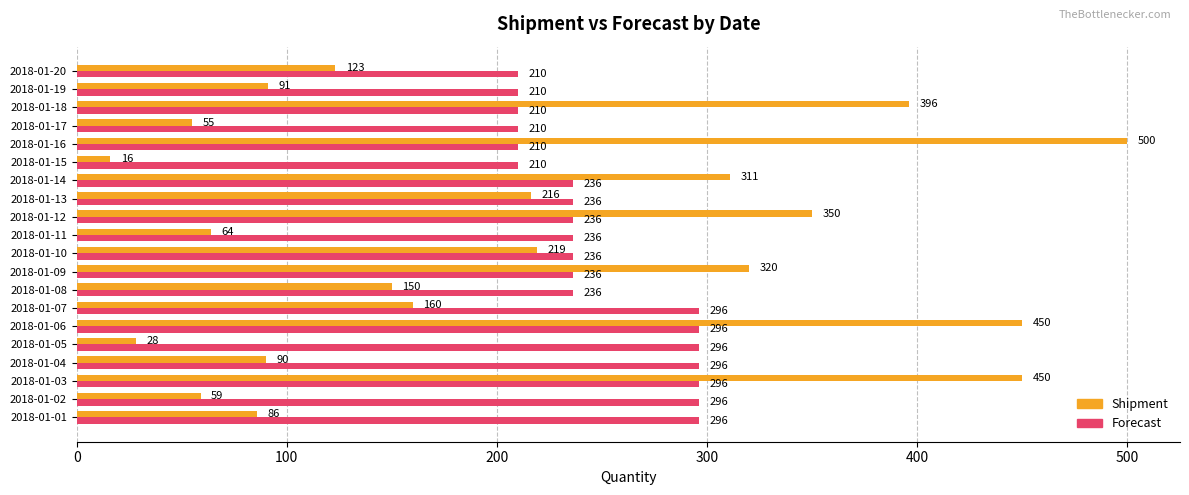

At how many categories does at least one series exceed 73?

20